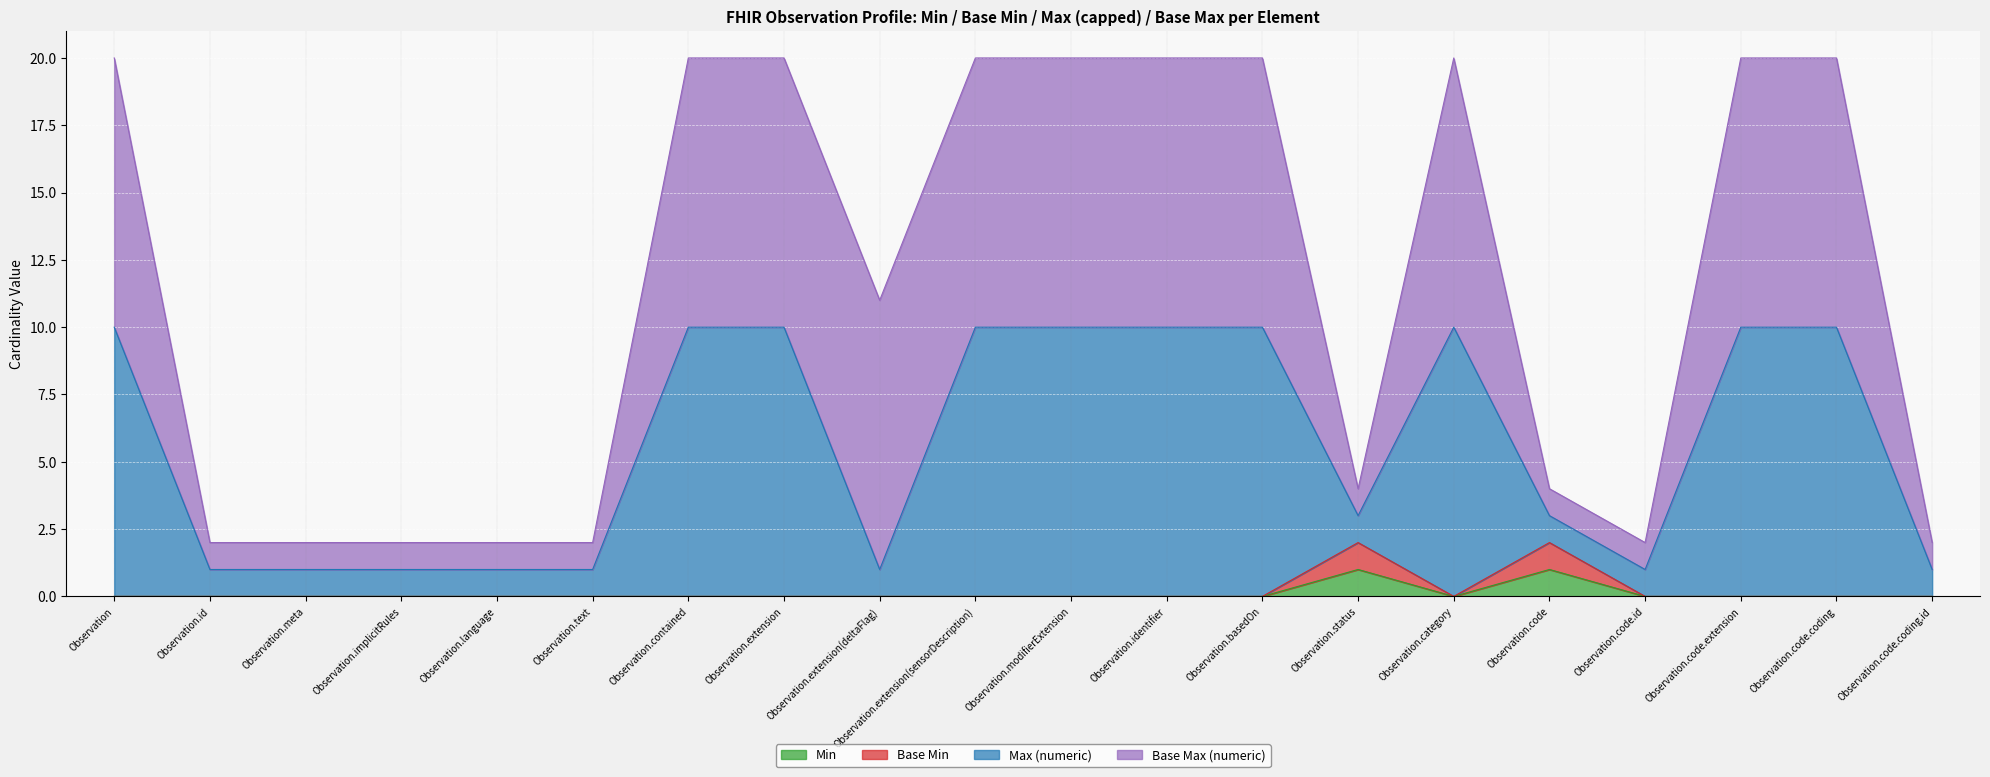

Between Observation.text and Observation.code.coding, which is larger?

Observation.text